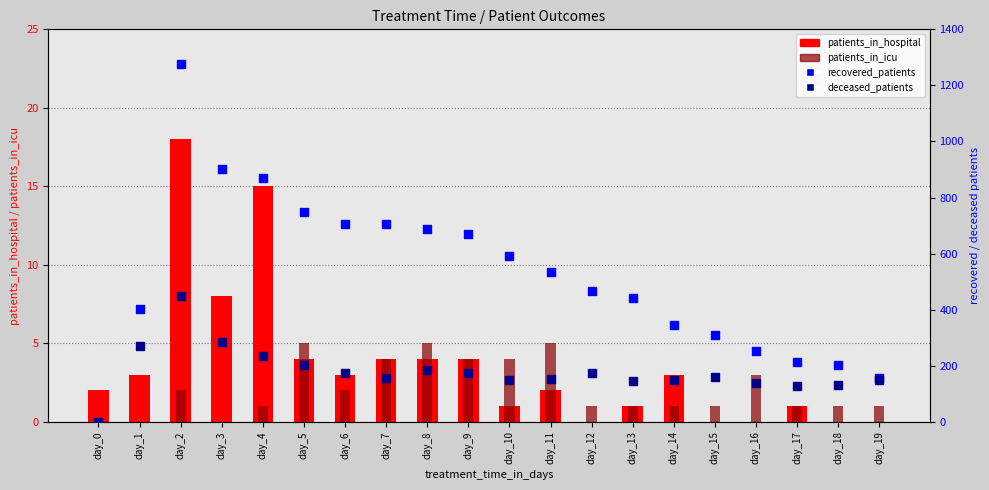

What is the total value across all series at day_2?

1747